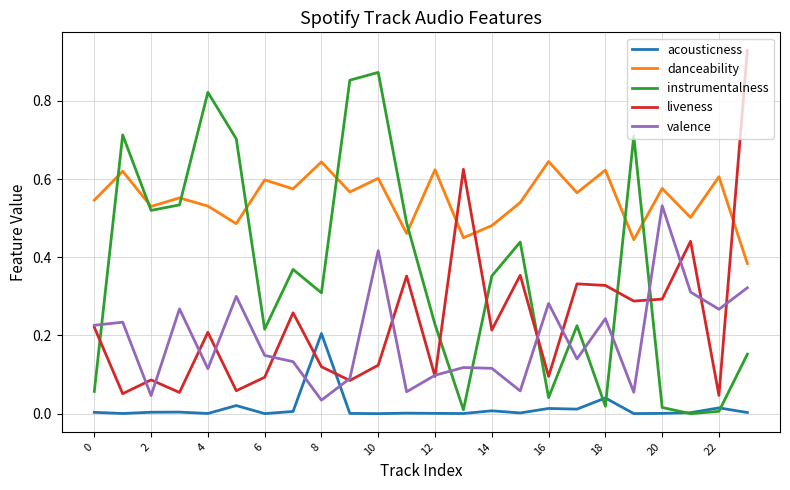

True or false: valence and instrumentalness cross at least once.

True